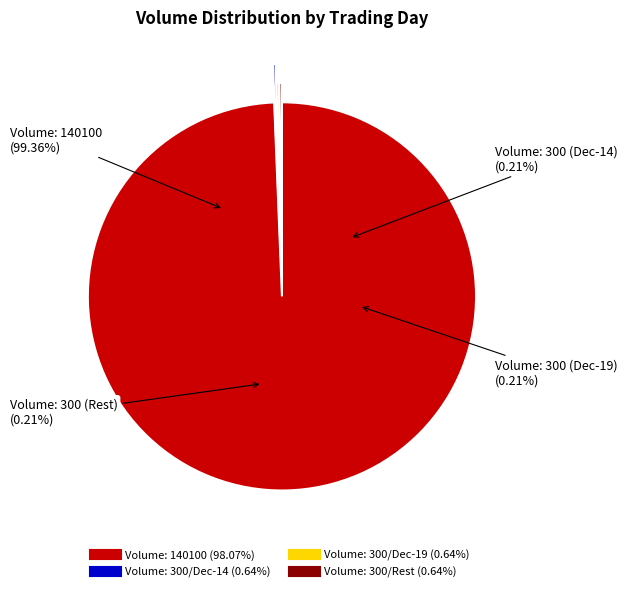

What is the majority slice?

140100